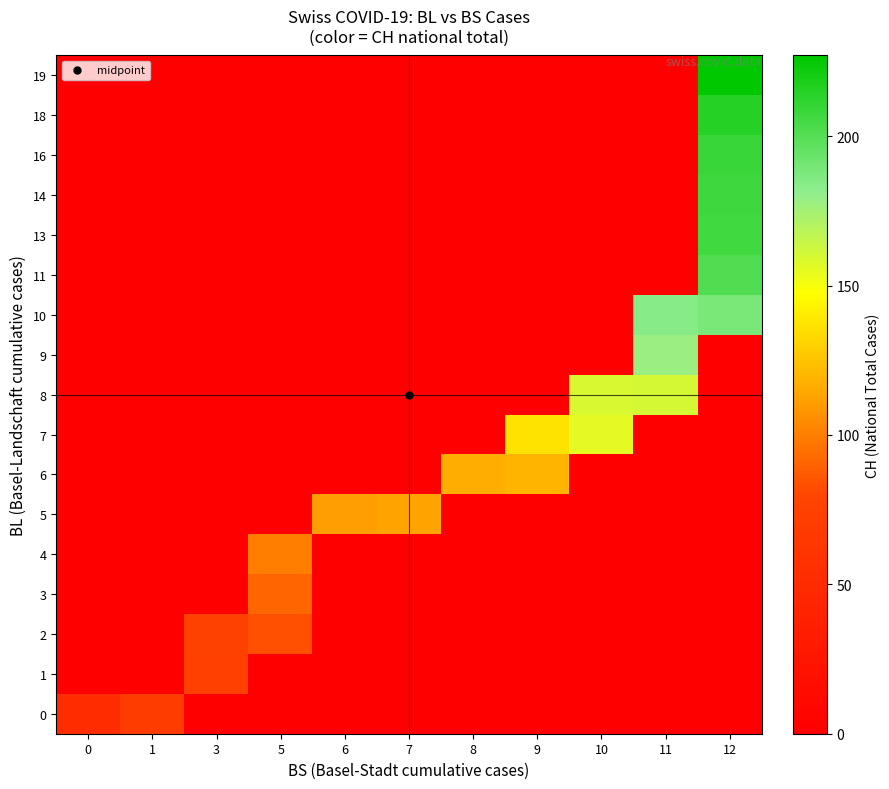

Reading left to right, transcribe all the data shown in this chart.

0: 0=51	1=70	3=0	5=0	6=0	7=0	8=0	9=0	10=0	11=0	12=0
1: 0=0	1=0	3=74	5=0	6=0	7=0	8=0	9=0	10=0	11=0	12=0
2: 0=0	1=0	3=76	5=84	6=0	7=0	8=0	9=0	10=0	11=0	12=0
3: 0=0	1=0	3=0	5=91	6=0	7=0	8=0	9=0	10=0	11=0	12=0
4: 0=0	1=0	3=0	5=100	6=0	7=0	8=0	9=0	10=0	11=0	12=0
5: 0=0	1=0	3=0	5=0	6=111	7=113	8=0	9=0	10=0	11=0	12=0
6: 0=0	1=0	3=0	5=0	6=0	7=0	8=117	9=119	10=0	11=0	12=0
7: 0=0	1=0	3=0	5=0	6=0	7=0	8=0	9=137	10=156	11=0	12=0
8: 0=0	1=0	3=0	5=0	6=0	7=0	8=0	9=0	10=159	11=160	12=0
9: 0=0	1=0	3=0	5=0	6=0	7=0	8=0	9=0	10=0	11=178	12=0
10: 0=0	1=0	3=0	5=0	6=0	7=0	8=0	9=0	10=0	11=184	12=188
11: 0=0	1=0	3=0	5=0	6=0	7=0	8=0	9=0	10=0	11=0	12=201
13: 0=0	1=0	3=0	5=0	6=0	7=0	8=0	9=0	10=0	11=0	12=206
14: 0=0	1=0	3=0	5=0	6=0	7=0	8=0	9=0	10=0	11=0	12=207
16: 0=0	1=0	3=0	5=0	6=0	7=0	8=0	9=0	10=0	11=0	12=209
18: 0=0	1=0	3=0	5=0	6=0	7=0	8=0	9=0	10=0	11=0	12=215
19: 0=0	1=0	3=0	5=0	6=0	7=0	8=0	9=0	10=0	11=0	12=227